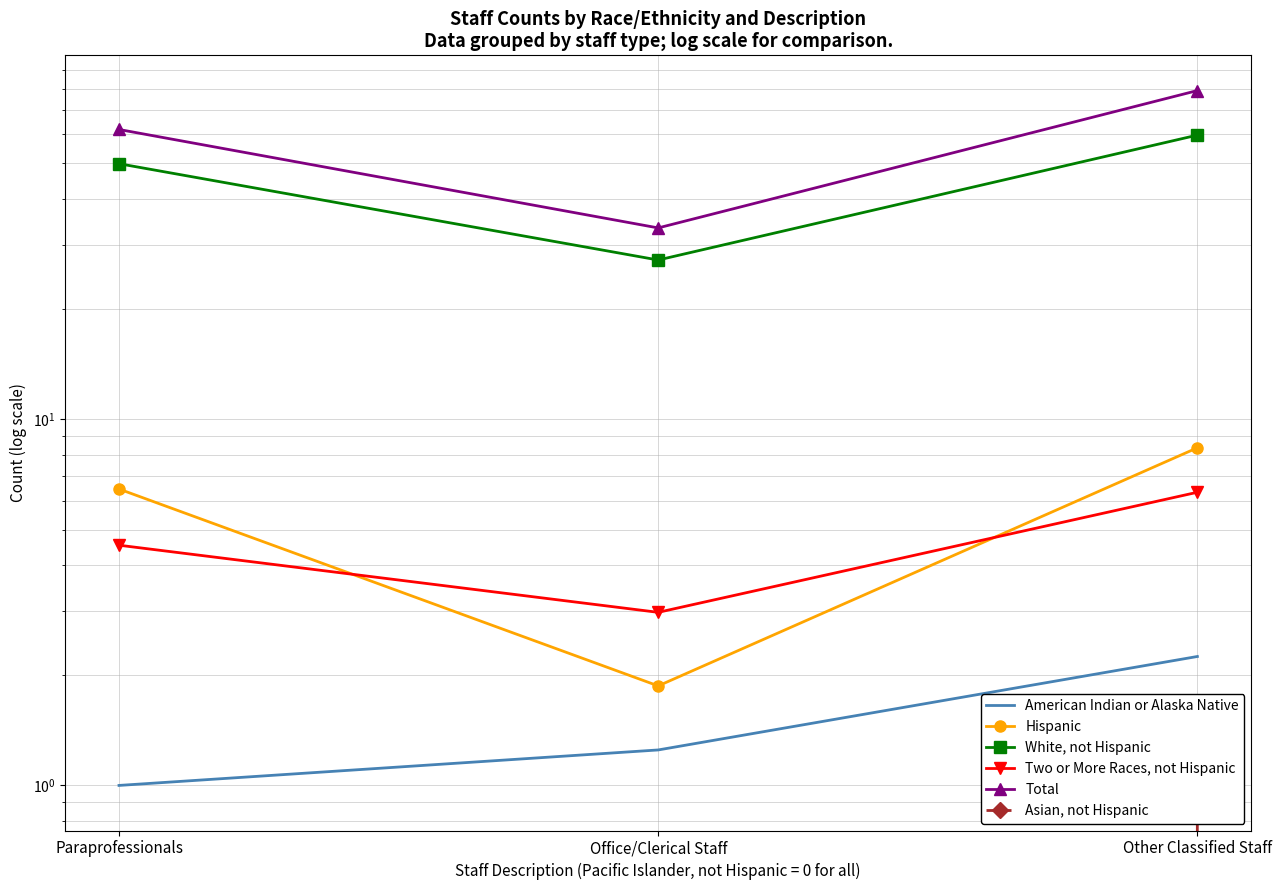

At which category is the sum across all series the highest?

Other Classified Staff